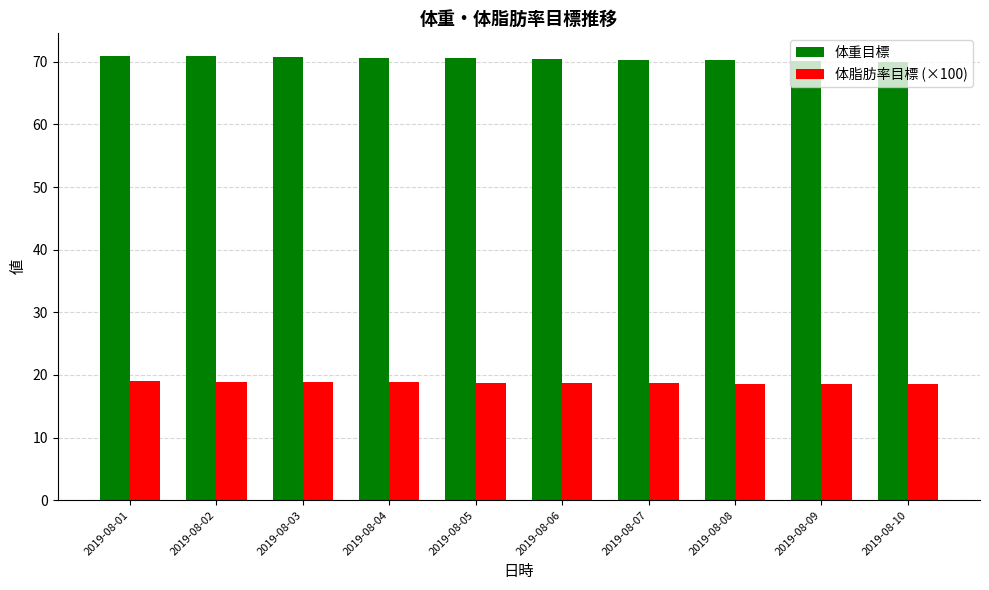

The value of 体脂肪率目標 (×100) at 2019-08-05 is 29.8. True or false?

False